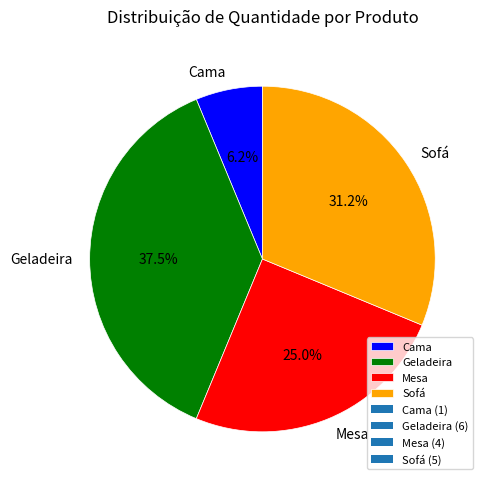

Rank the categories by value from highest to lowest.

Geladeira, Sofá, Mesa, Cama